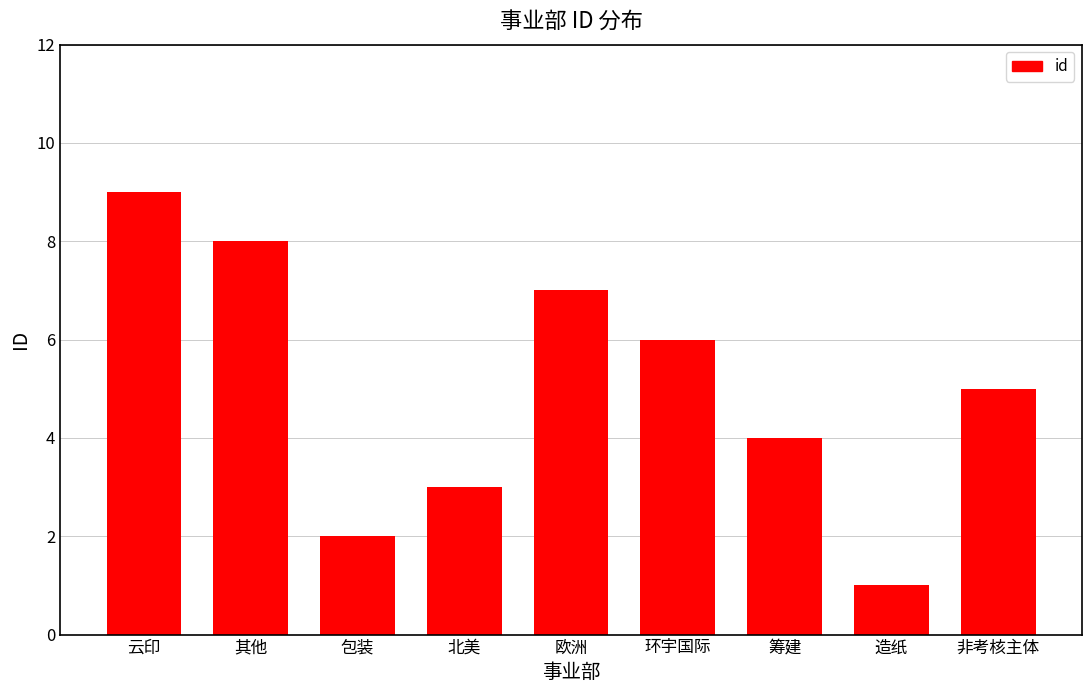

True or false: the data shows 9 at 云印.

True